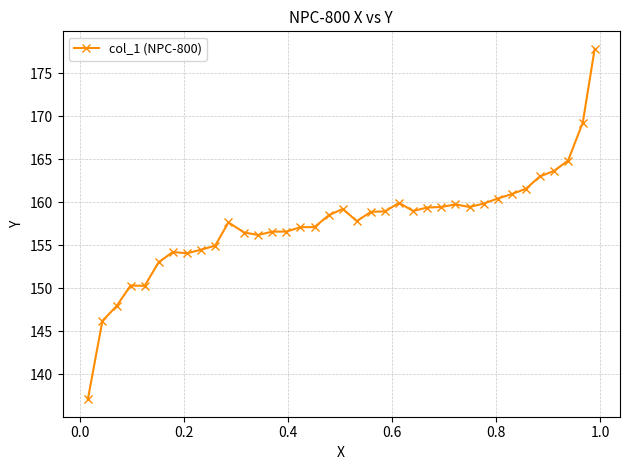

What is the sum of all values?

5832.1